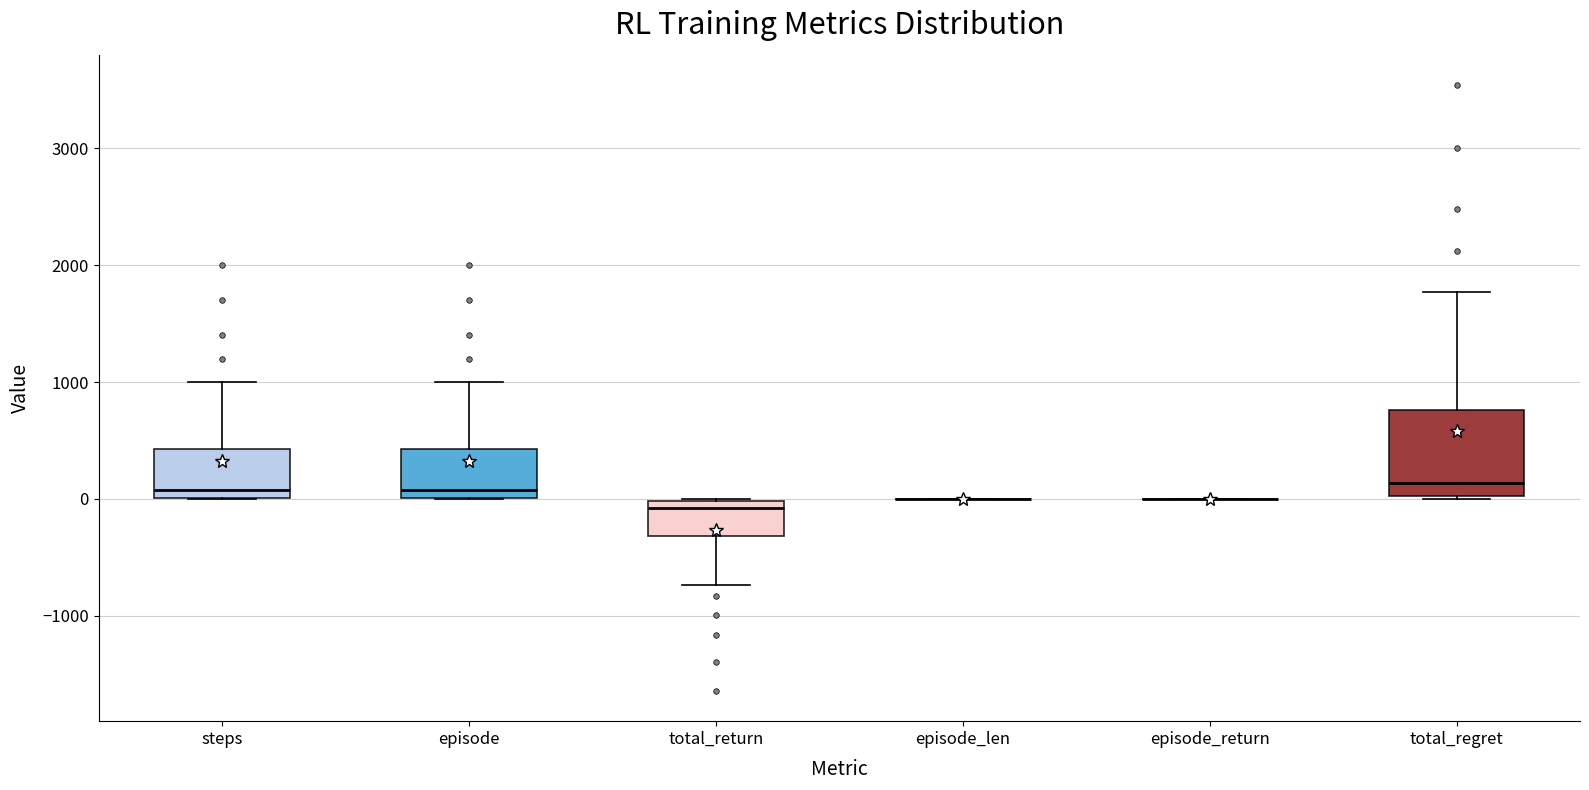

Reading left to right, read every box against the y-axis: the position of its median line, the range the box covers, and the ends of its whiskers. The values are not printed on the chart, so give them approximately, as read against the axis.

steps: median 100, box 0 to 400, whiskers 0 to 1000
episode: median 100, box 0 to 400, whiskers 0 to 1000
total_return: median -100, box -300 to 0, whiskers -700 to 0
episode_len: box collapsed to a line at 0, whiskers 0 to 0
episode_return: box collapsed to a line at 0, whiskers 0 to 0
total_regret: median 100, box 0 to 800, whiskers 0 to 1800